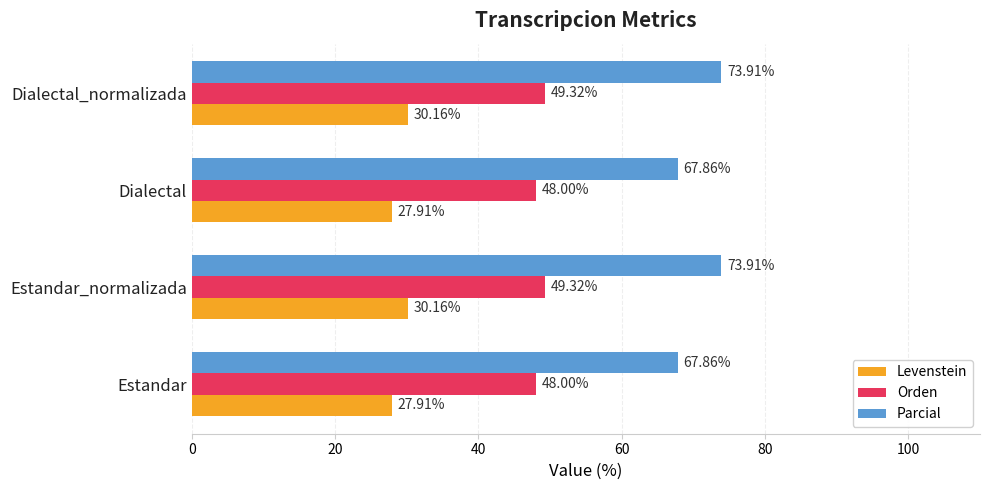

How many data points in Orden are above 49?

2